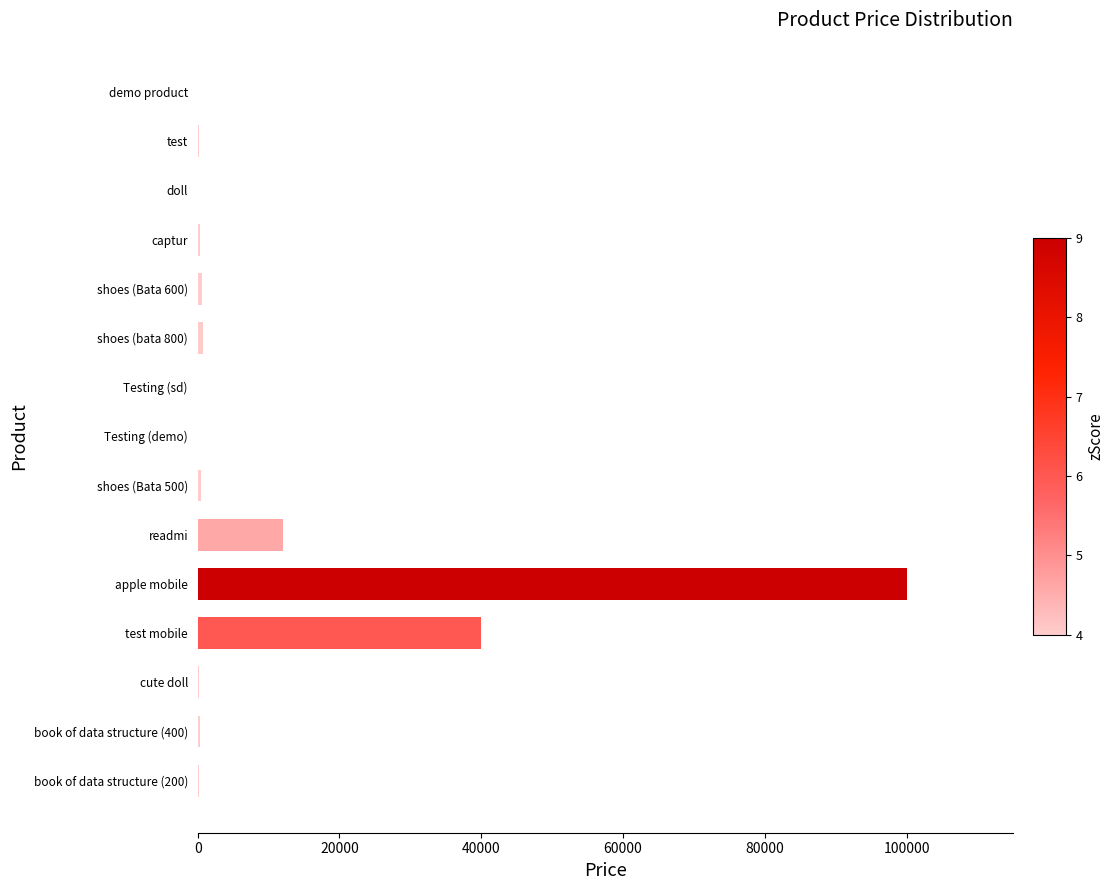

At which label is the value closest to 50006?

test mobile